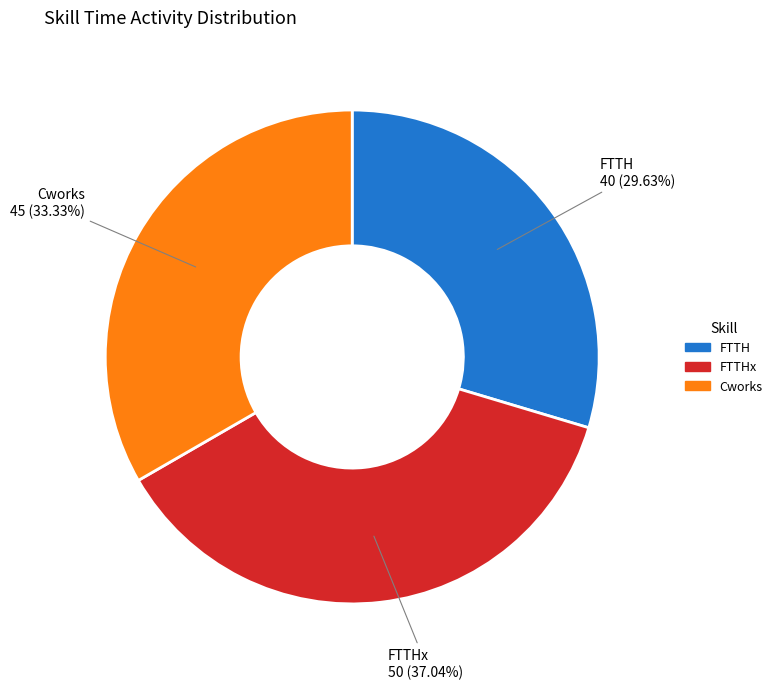

Rank the categories by value from highest to lowest.

FTTHx, Cworks, FTTH